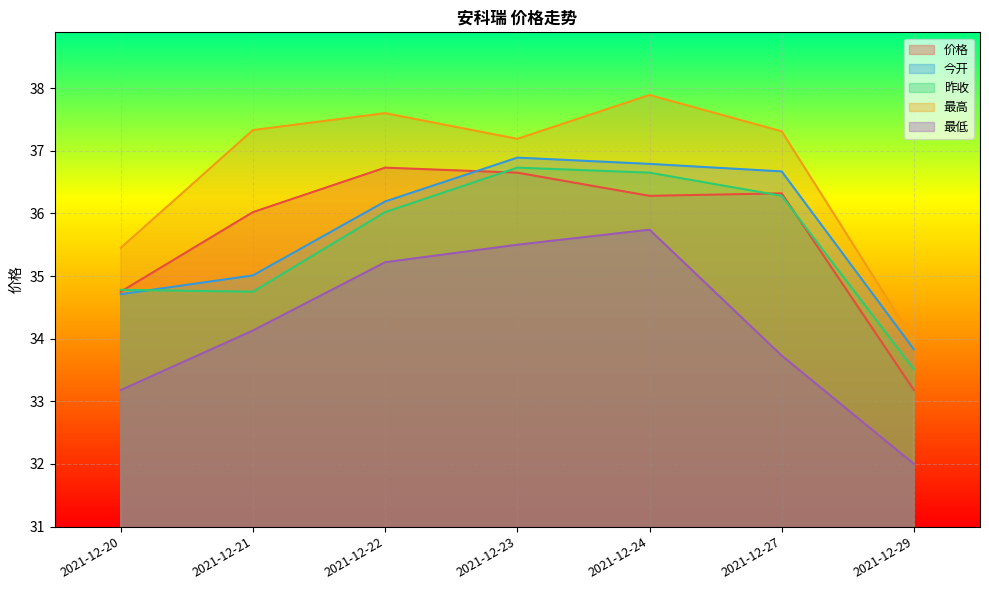

How many data points does each series have?

7